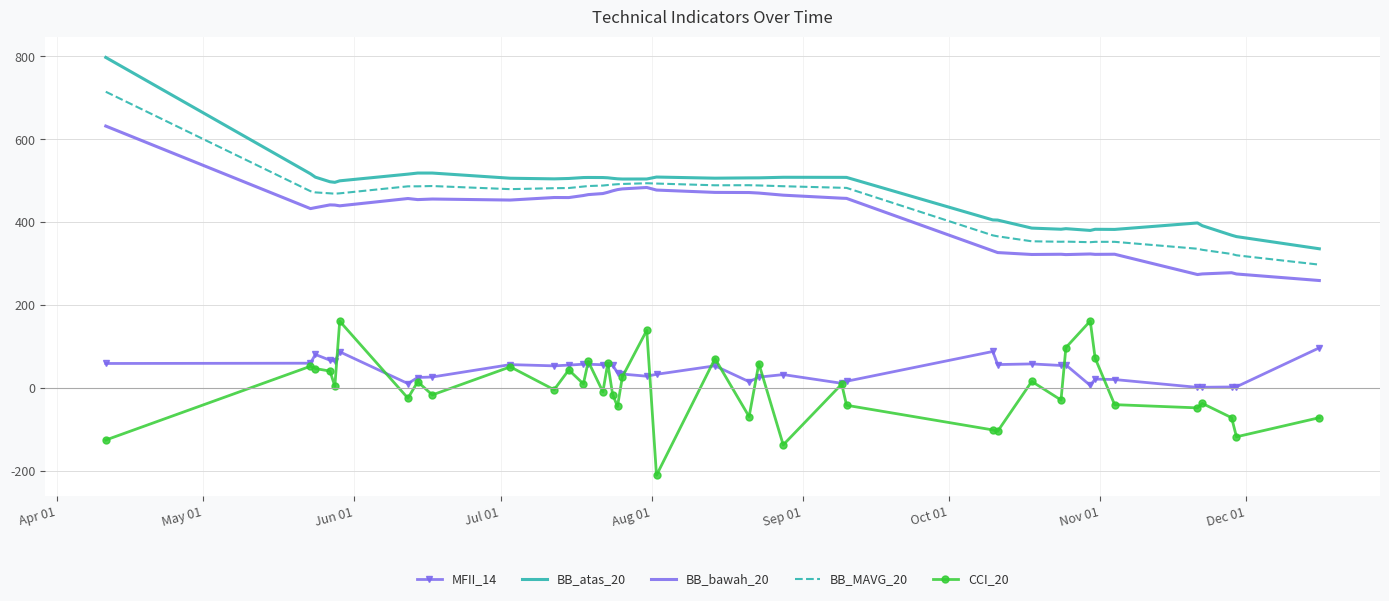

What is the maximum value for BB_MAVG_20?

714.8